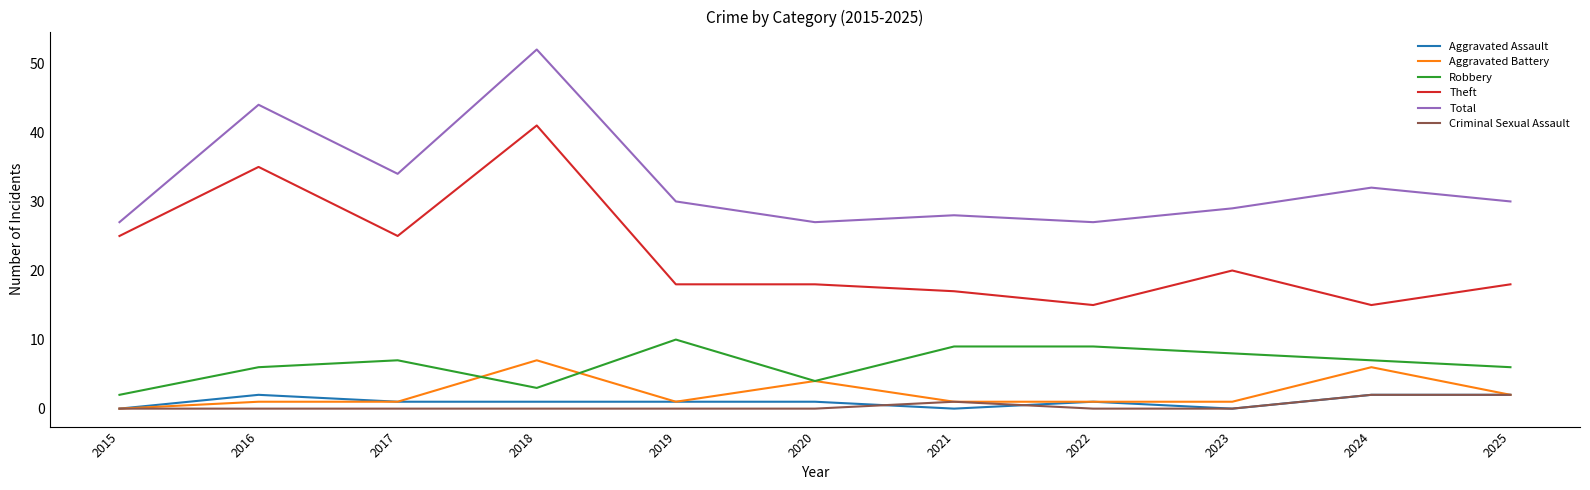

At which category is the sum across all series the highest?

2018